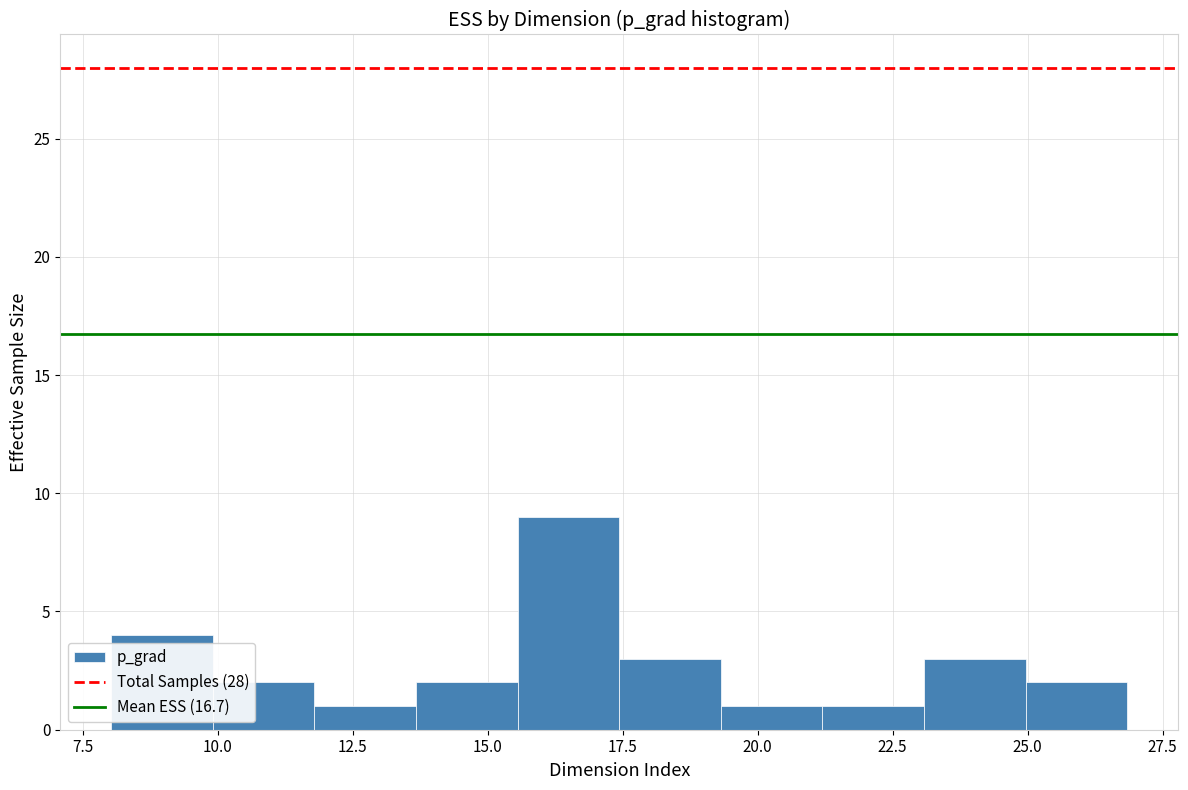

Read against the x-axis, roughly where is the centre of the tallest bar?

16.5